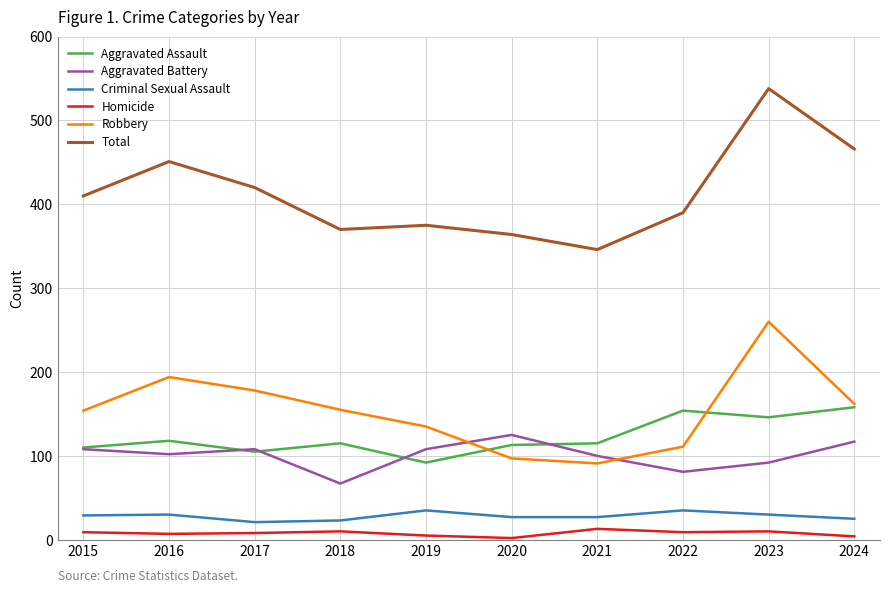

Which series has the widest spread of values?

Total